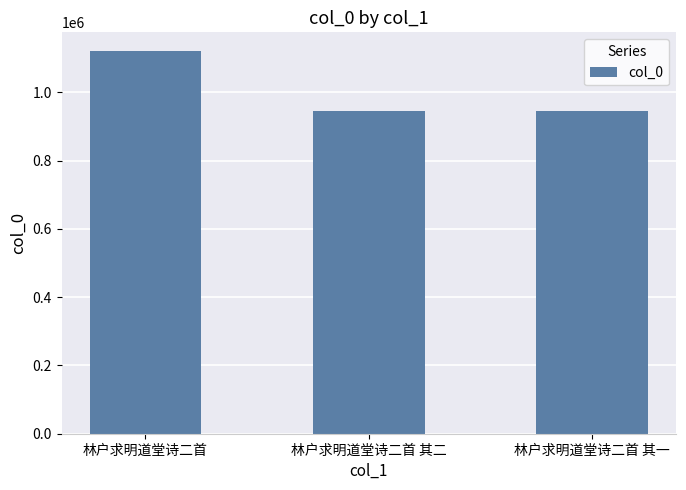

How many data points are less than 944408?

1